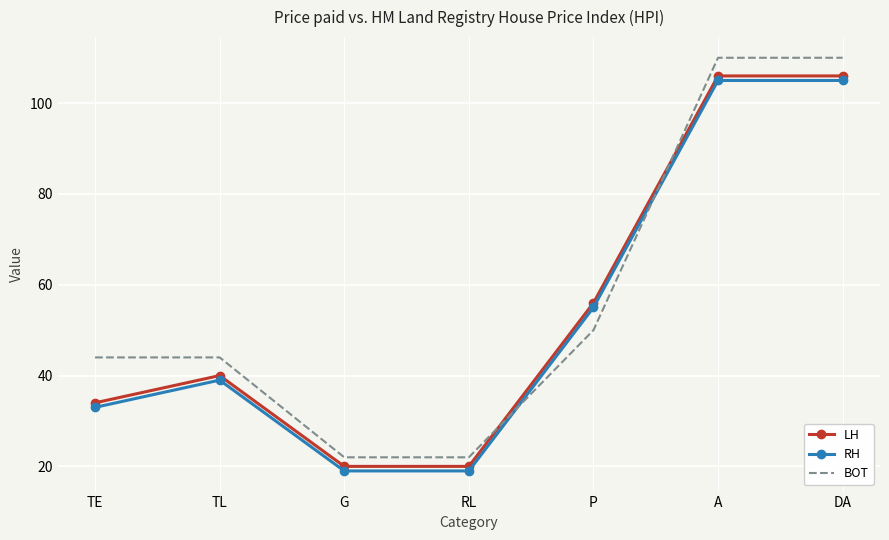

Reading left to right, transcribe all the data shown in this chart.

LH: 34	40	20	20	56	106	106
RH: 33	39	19	19	55	105	105
BOT: 44	44	22	22	50	110	110